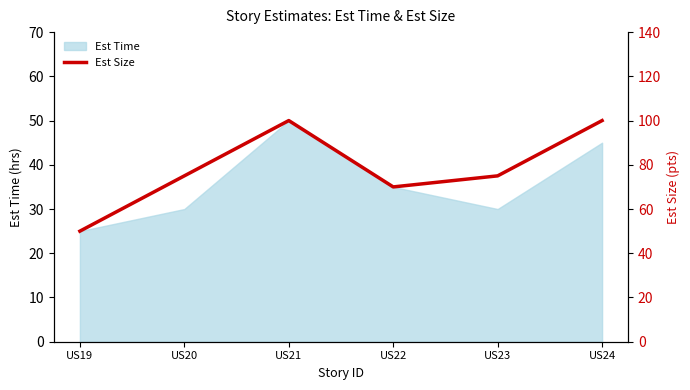

Where is Est Time nearest to the value 37?

US22